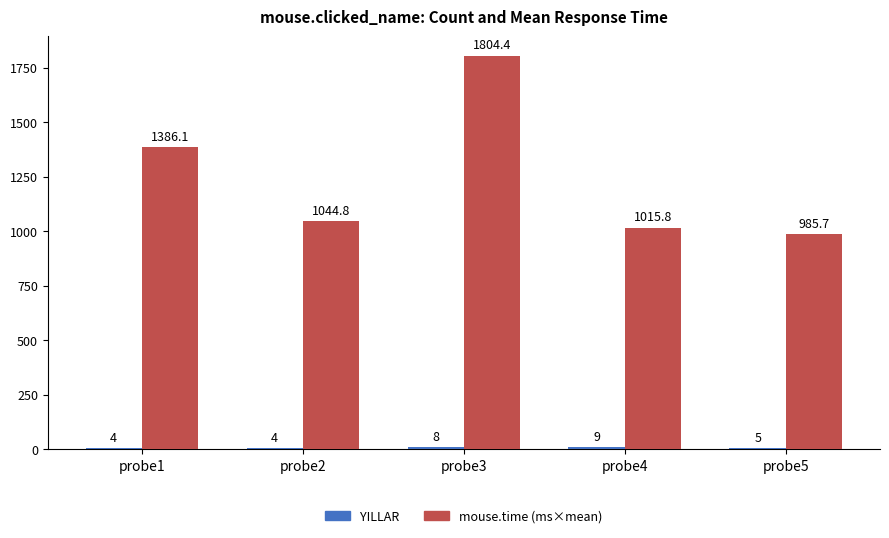

How many groups of bars are there?

5